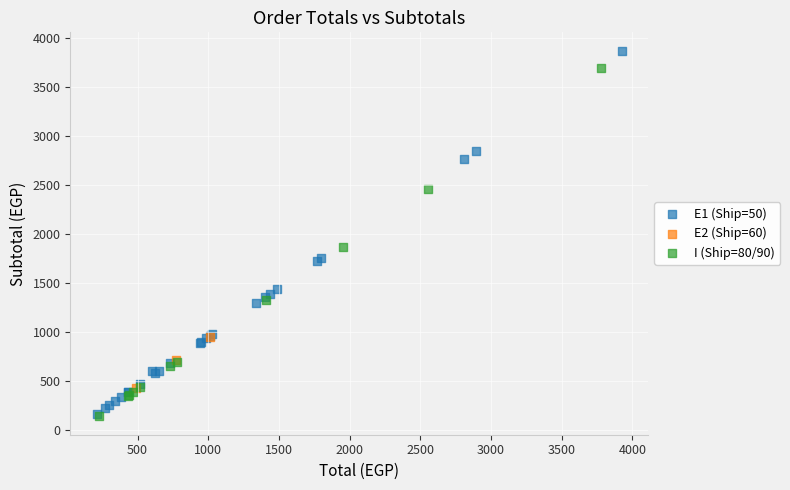

What are all the series names shown in the legend?

E1 (Ship=50), E2 (Ship=60), I (Ship=80/90)